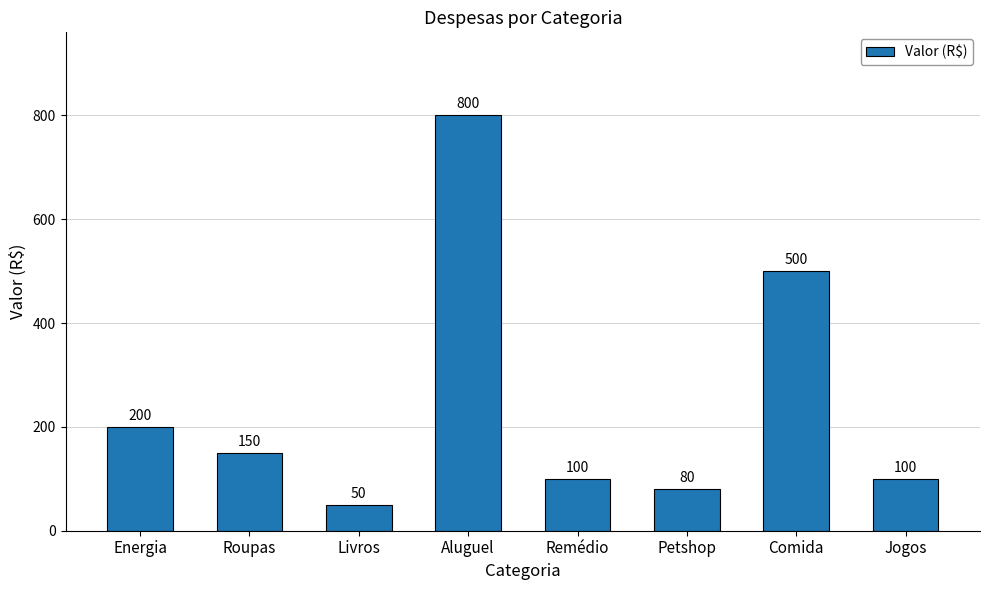

Reading left to right, extract all data points from this chart.

Energia=200	Roupas=150	Livros=50	Aluguel=800	Remédio=100	Petshop=80	Comida=500	Jogos=100